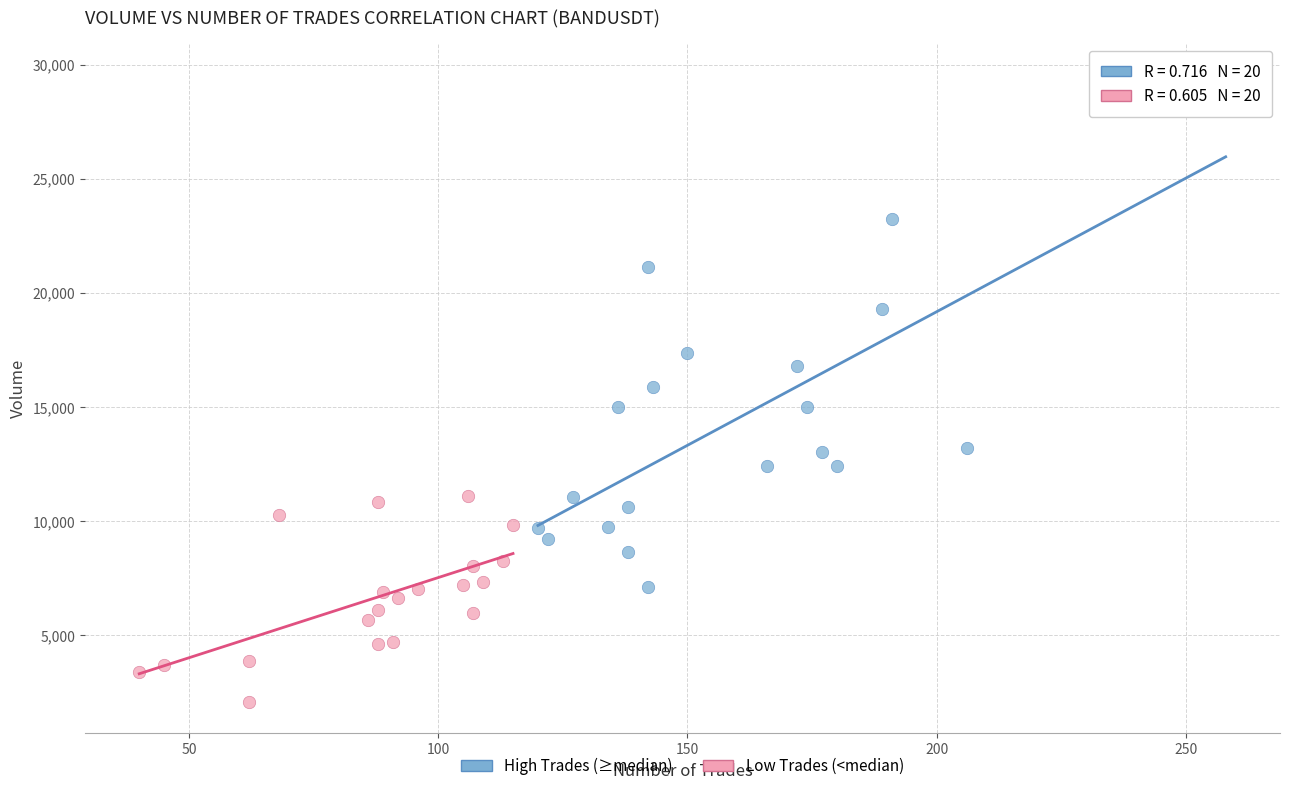

Which series reaches the maximum Y coordinate?

High Trades (≥median)